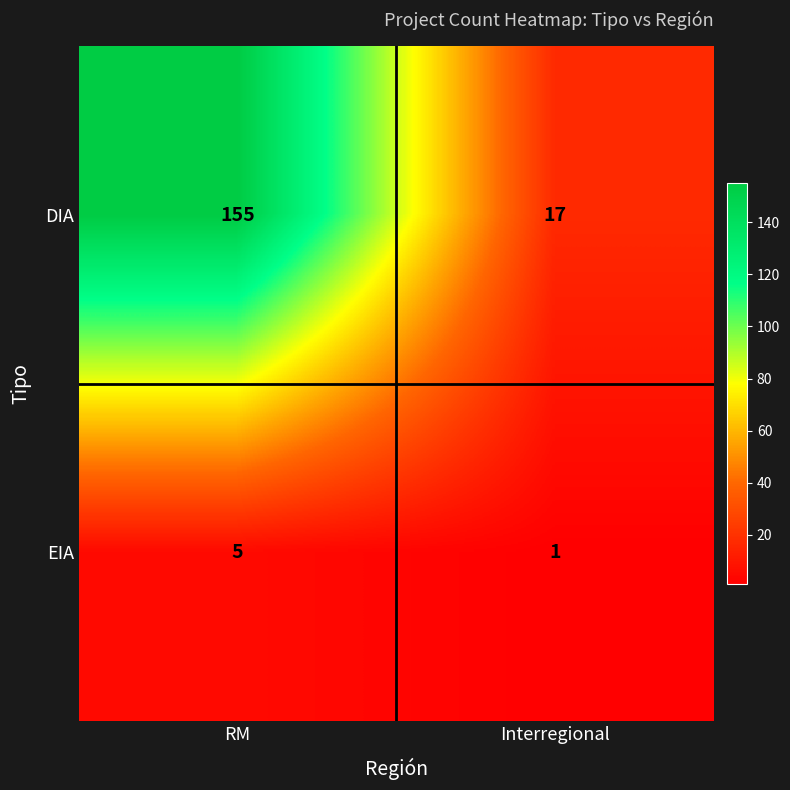

Read the DIA value at Interregional, to the nearest 5.

15